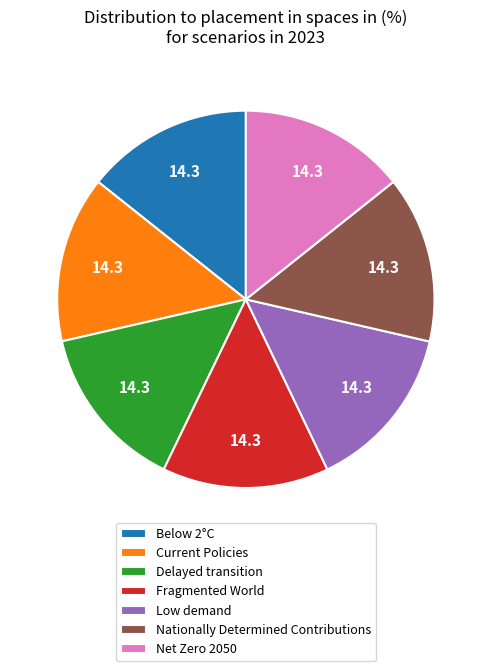

Do Below 2°C and Nationally Determined Contributions together represent more than half of the pie?

No